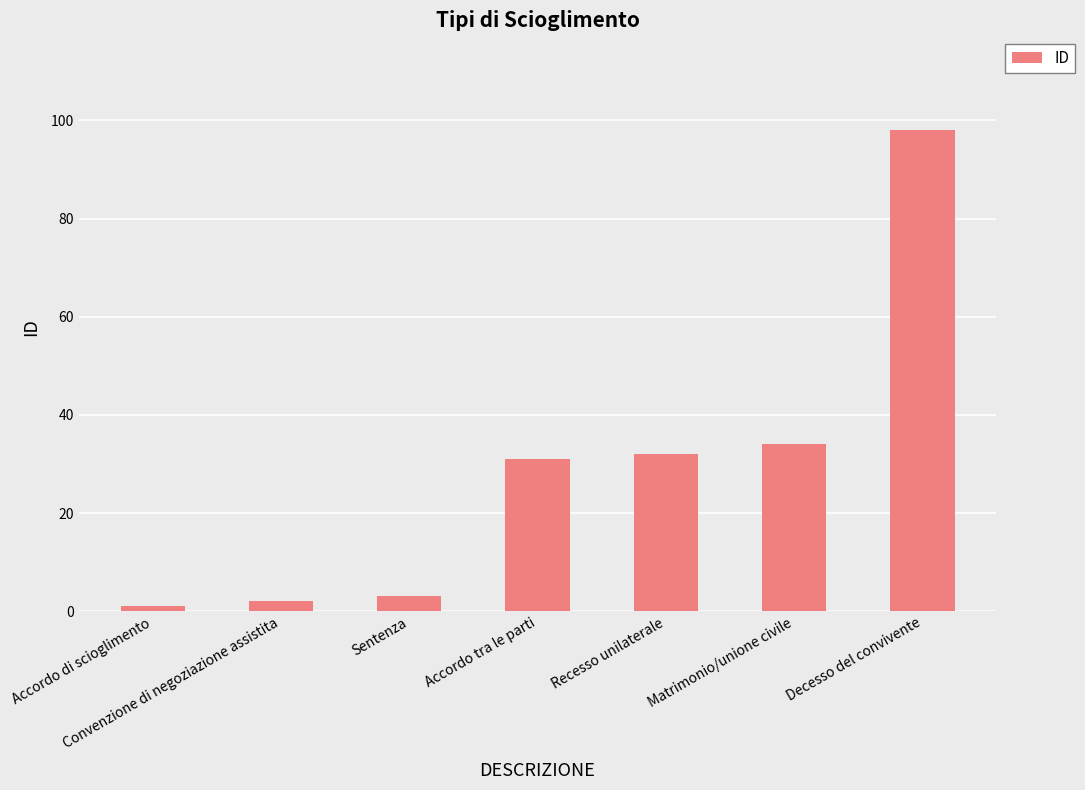

The chart shows a value of 32 at Recesso unilaterale. True or false?

True